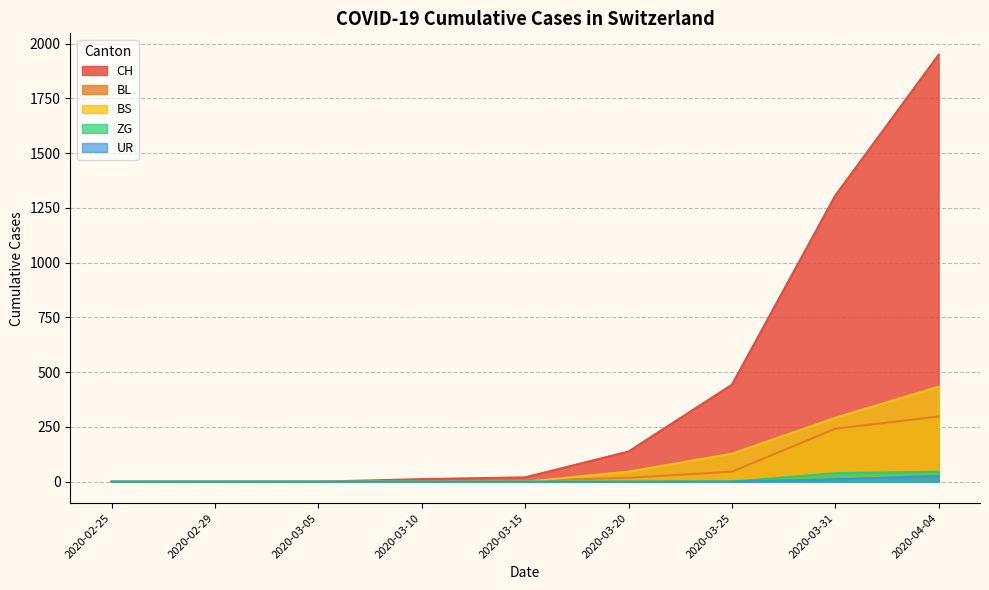

How many lines are shown in the chart?

5